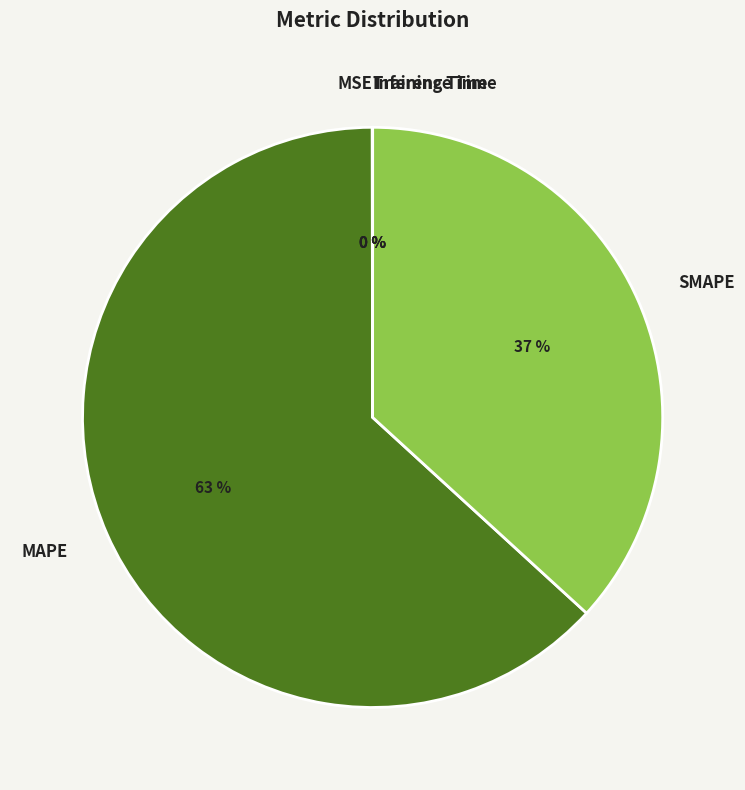

To the nearest percent, what percentage of the pie is MAPE?

63%